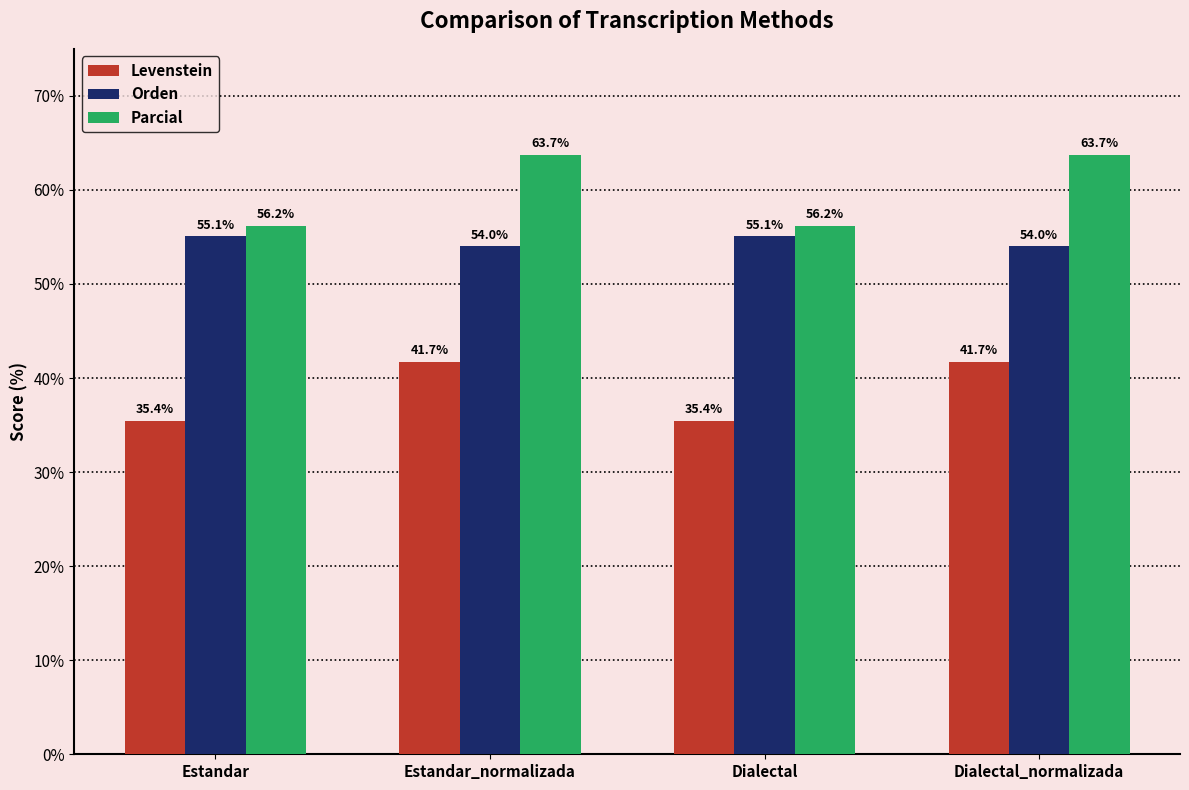

What is the sum of all Parcial values?

239.8